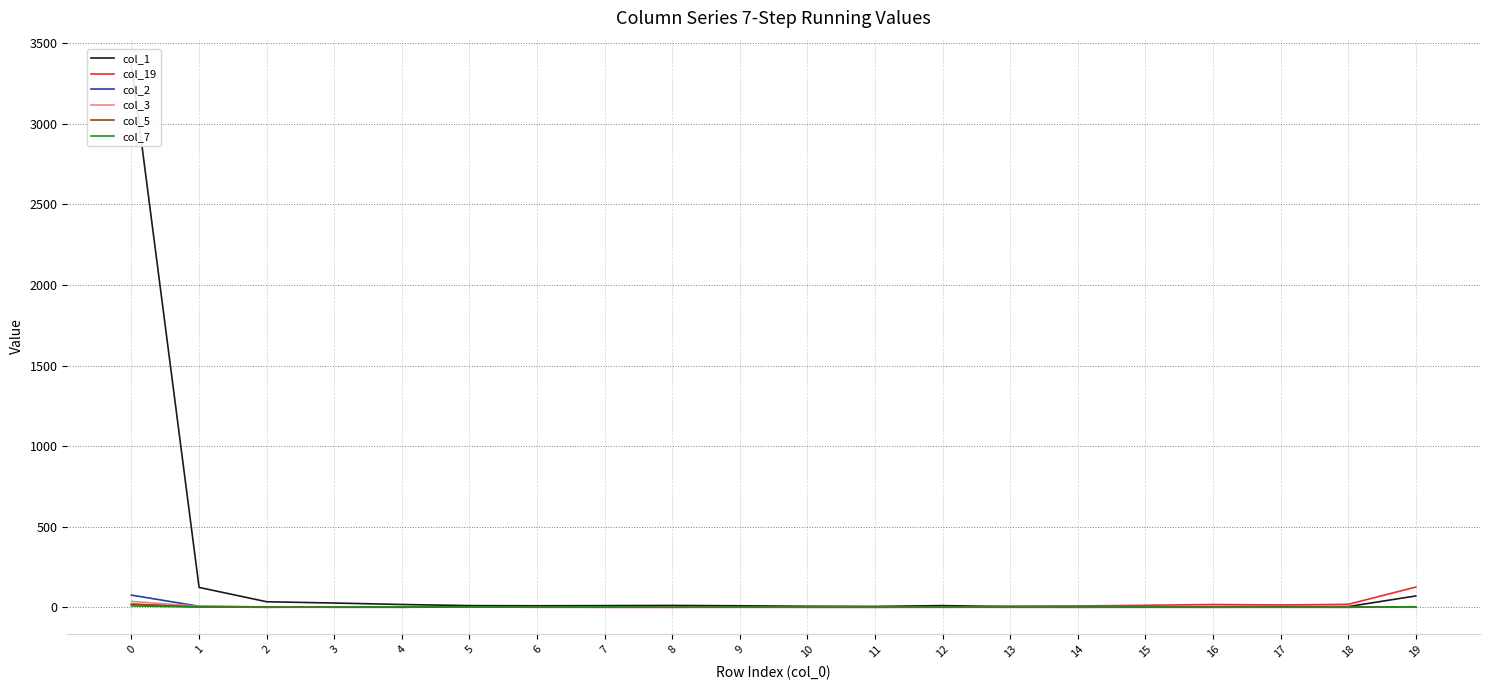

Reading left to right, what are all the values shown in this chart?

col_1: 3365	123	34	26	17	10	9	10	11	9	6	5	10	4	4	2	4	4	4	70
col_19: 20	1	0	2	0	2	1	0	0	2	1	0	1	6	8	12	17	14	18	125
col_2: 75	6	2	0	0	1	0	0	0	0	0	0	0	0	0	0	0	0	0	2
col_3: 36	6	0	2	0	2	1	0	0	0	0	0	0	0	0	0	0	0	0	0
col_5: 17	3	0	0	0	1	0	0	0	0	0	0	0	1	0	0	0	1	0	2
col_7: 8	1	0	1	3	2	1	2	0	1	0	0	1	0	0	1	0	0	0	3